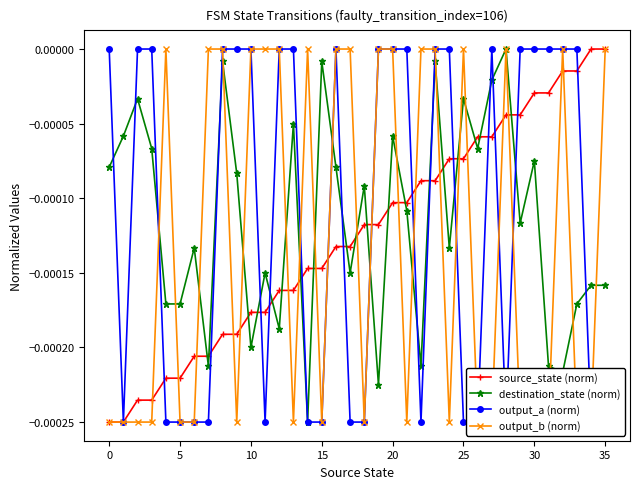

How many interior local peaks does the destination_state (norm) series have?

12